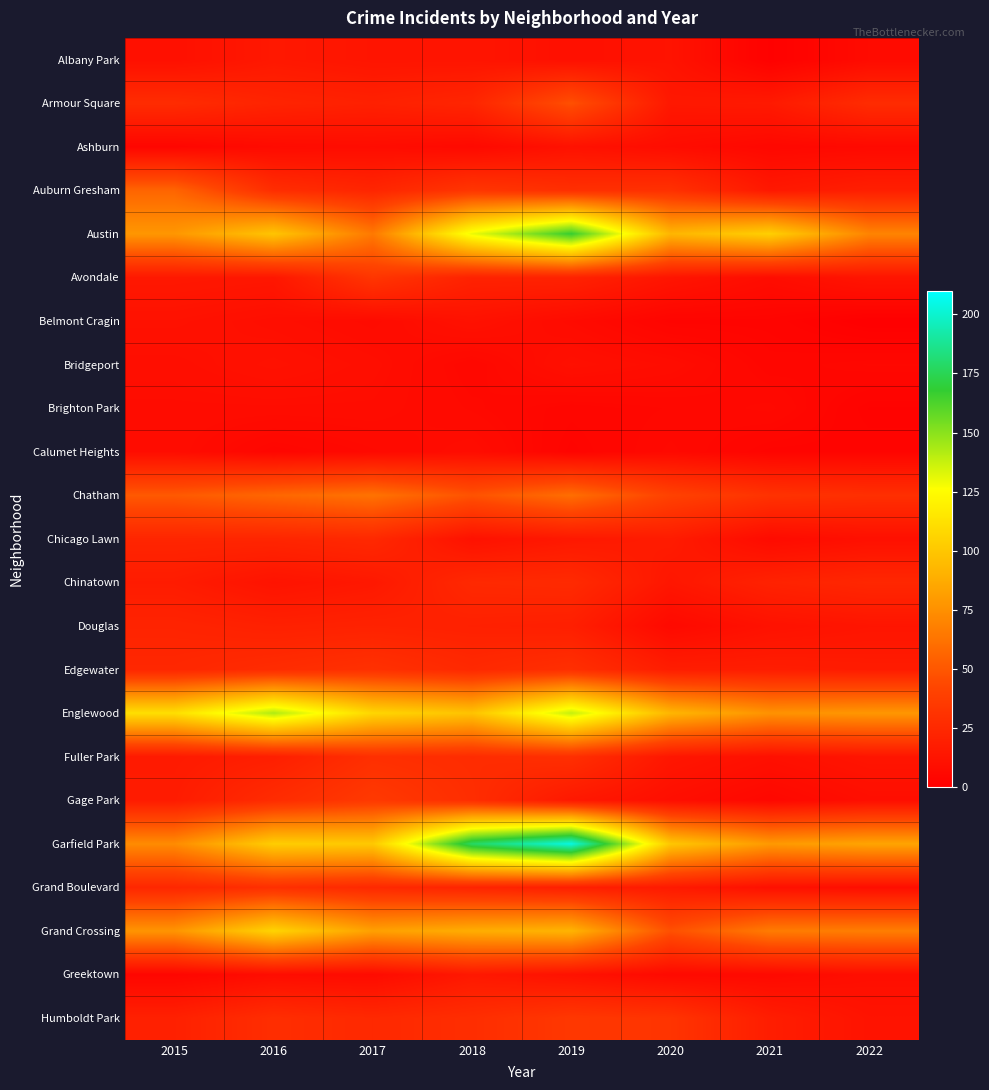

List the series in order of their peak value, highest first.

Garfield Park, Austin, Englewood, Grand Crossing, Chatham, Auburn Gresham, Armour Square, Gage Park, Humboldt Park, Avondale, Edgewater, Fuller Park, Grand Boulevard, Chinatown, Chicago Lawn, Douglas, Albany Park, Greektown, Ashburn, Belmont Cragin, Bridgeport, Brighton Park, Calumet Heights